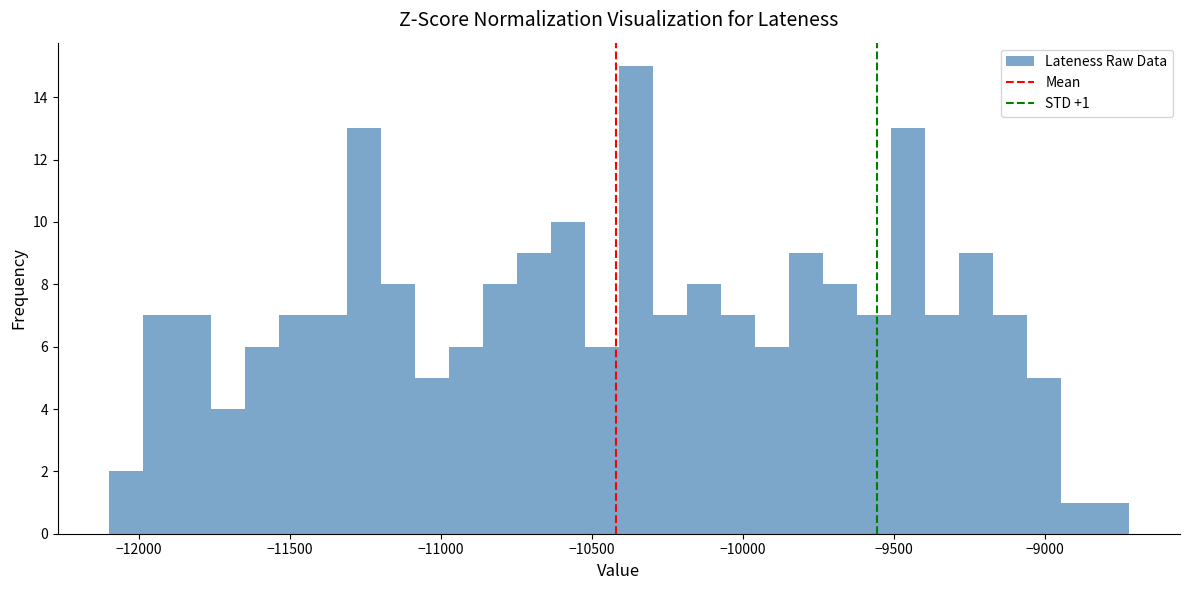

Read against the x-axis, roughly where is the centre of the tallest bar?

-10350